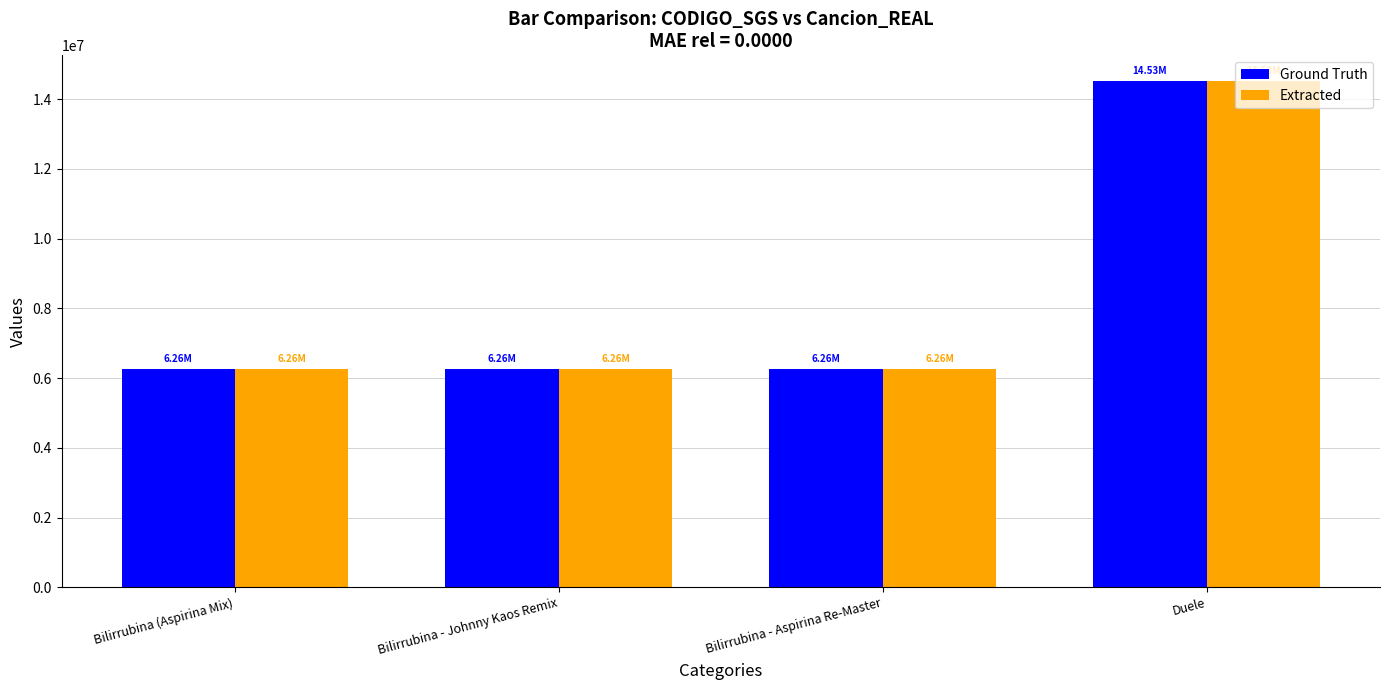

At how many categories does at least one series exceed 14143830?

1